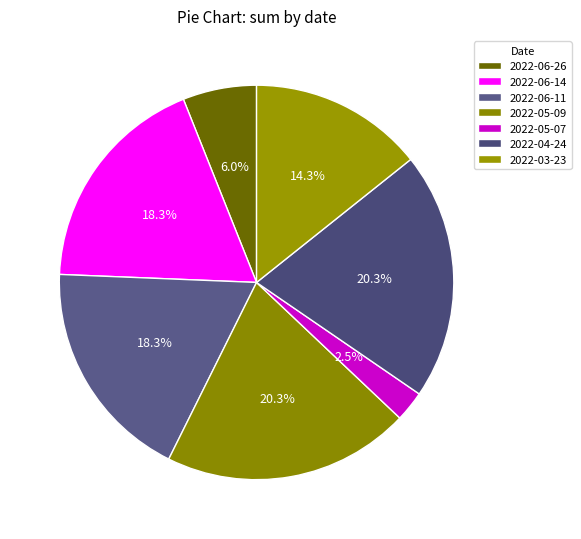

Between 2022-05-09 and 2022-05-07, which is larger?

2022-05-09